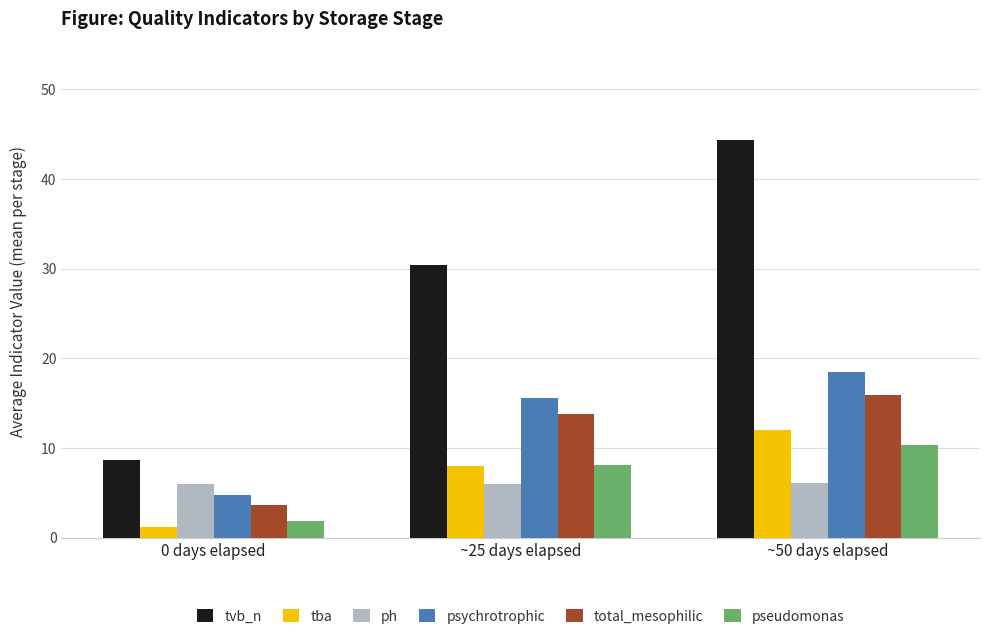

The pseudomonas series shows 4.8 at ~50 days elapsed. True or false?

False